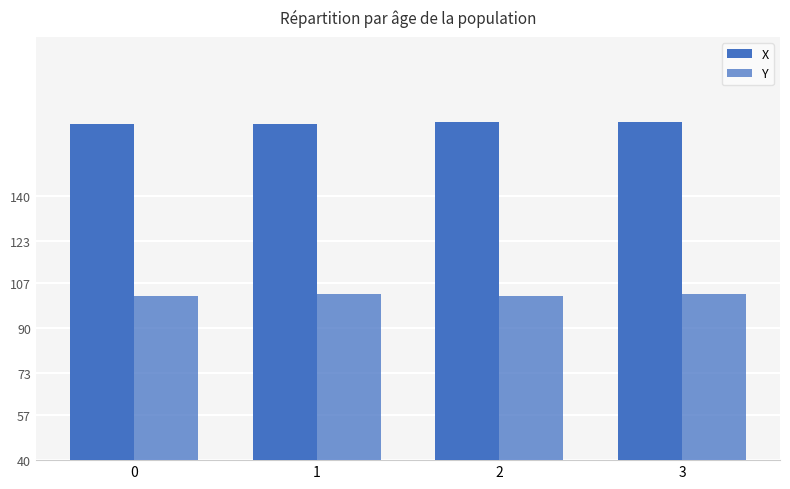

What is the spread (max minus min) of values at 3?

65